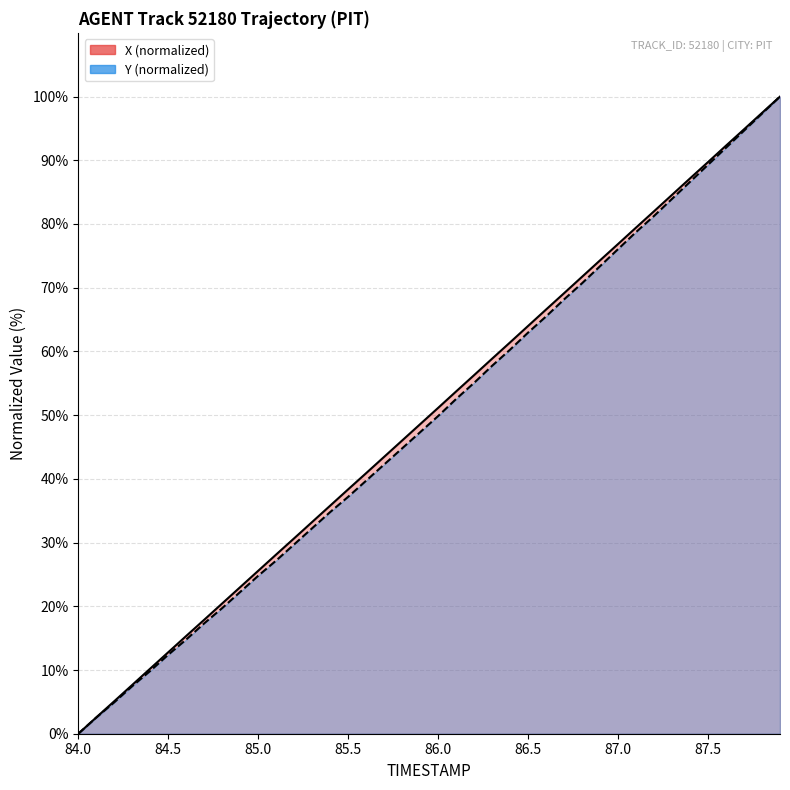

What position from the left is 85.5?

4